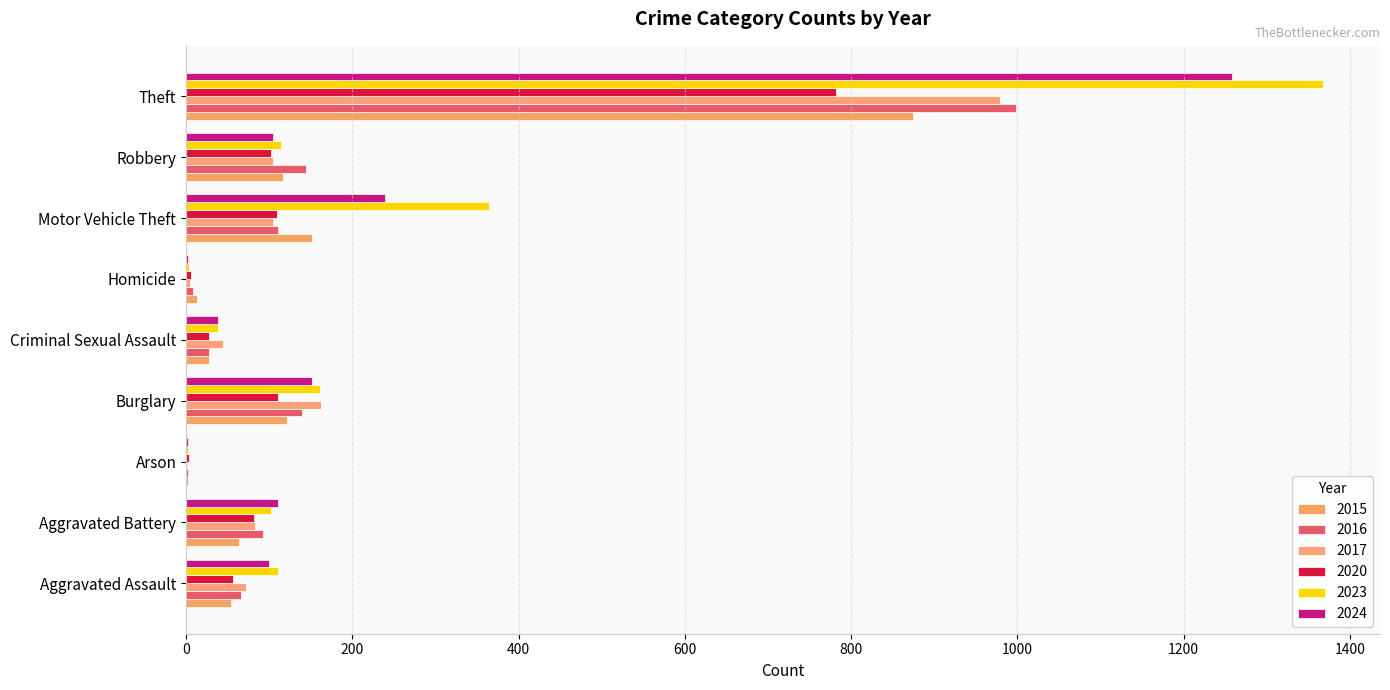

The 2023 series shows 38 at Criminal Sexual Assault. True or false?

True